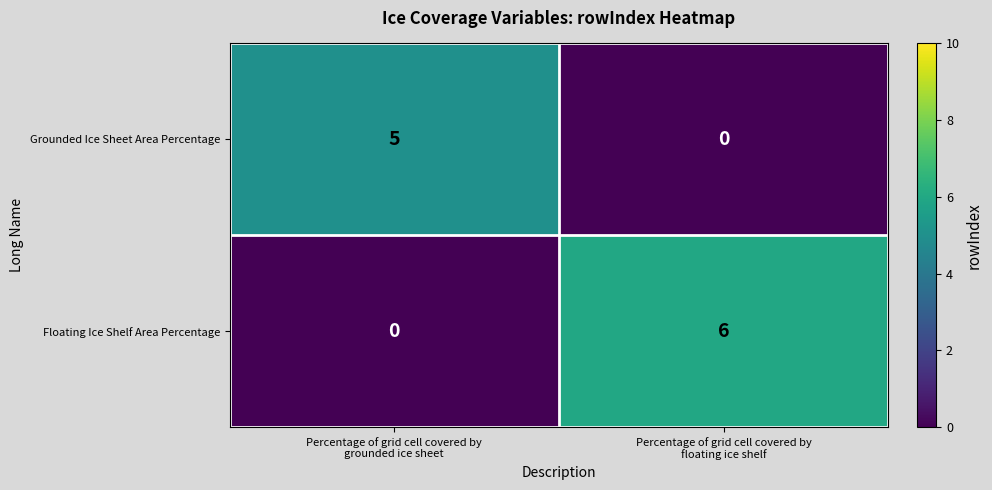

Which series has the largest total across all categories?

Floating Ice Shelf Area Percentage